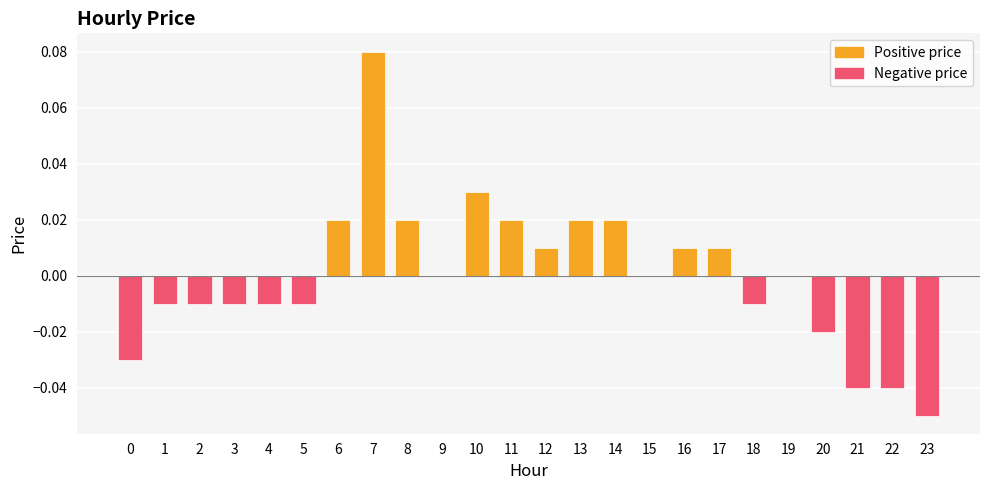

Between 22 and 12, which is larger?

12